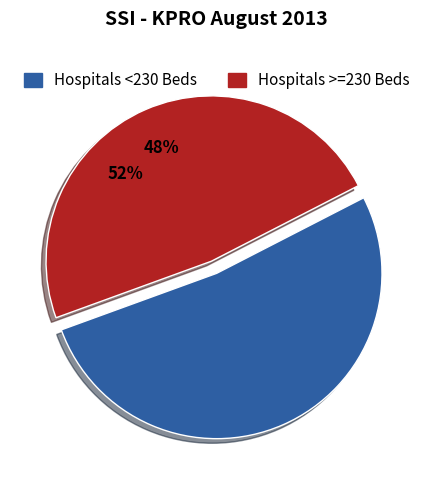

Do Hospitals >=230 Beds and Hospitals <230 Beds together represent more than half of the pie?

Yes